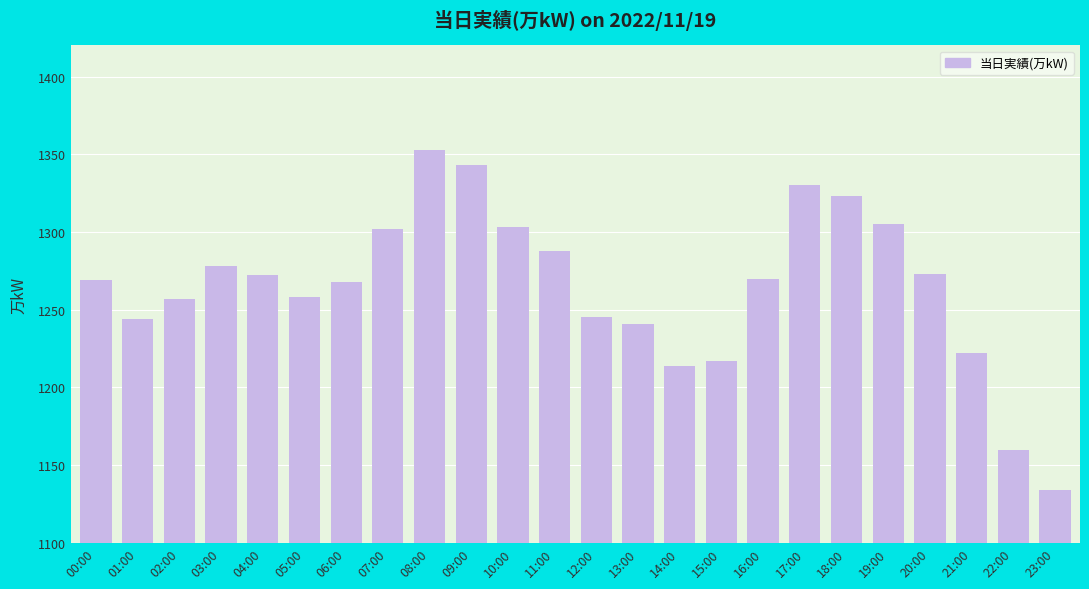

Does the chart contain any negative values?

No